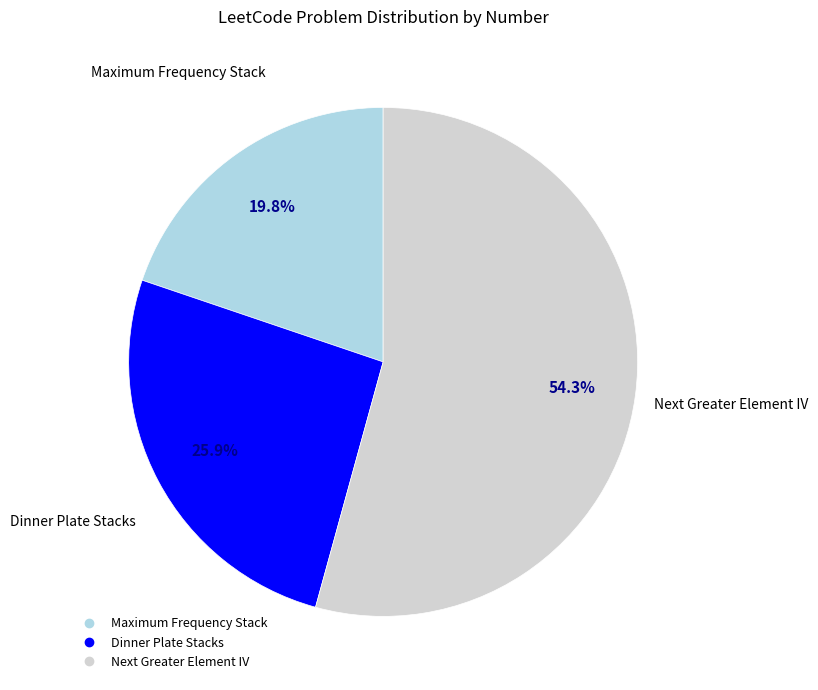

To the nearest percent, what percentage of the pie is Next Greater Element IV?

54%